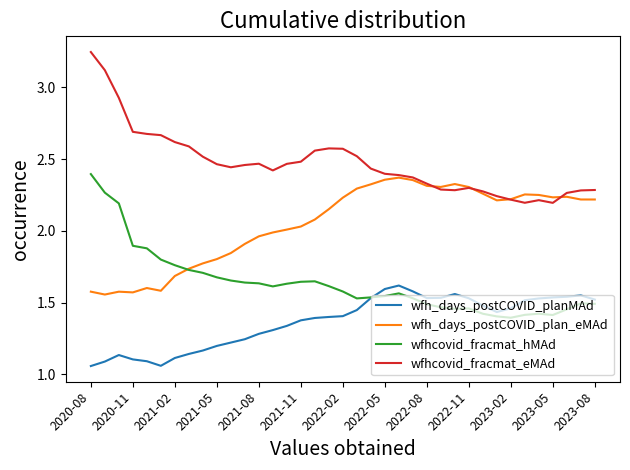

Which series has the largest range (max minus min)?

wfhcovid_fracmat_eMAd